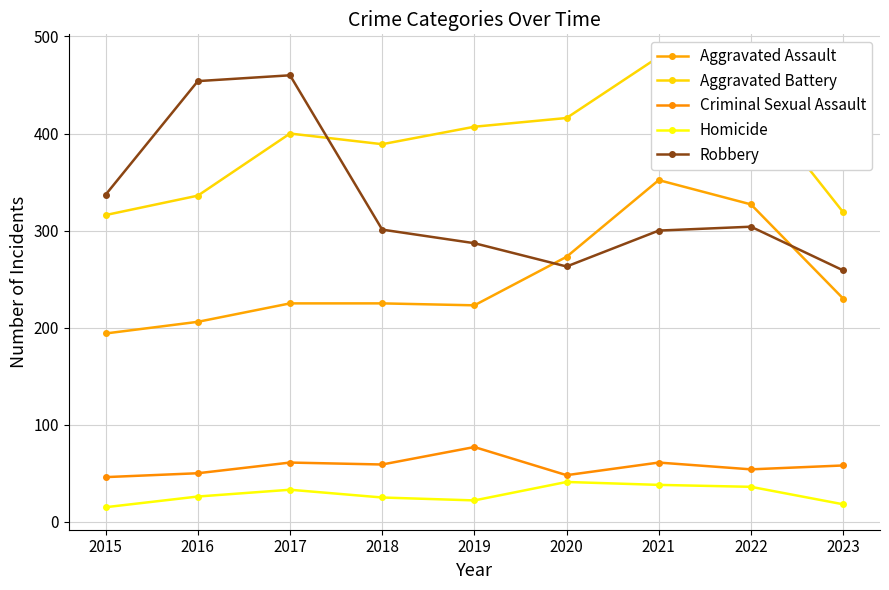

Reading left to right, extract all data points from this chart.

Aggravated Assault: 2015=194	2016=206	2017=225	2018=225	2019=223	2020=273	2021=352	2022=327	2023=230
Aggravated Battery: 2015=316	2016=336	2017=400	2018=389	2019=407	2020=416	2021=479	2022=439	2023=319
Criminal Sexual Assault: 2015=46	2016=50	2017=61	2018=59	2019=77	2020=48	2021=61	2022=54	2023=58
Homicide: 2015=15	2016=26	2017=33	2018=25	2019=22	2020=41	2021=38	2022=36	2023=18
Robbery: 2015=337	2016=454	2017=460	2018=301	2019=287	2020=263	2021=300	2022=304	2023=259